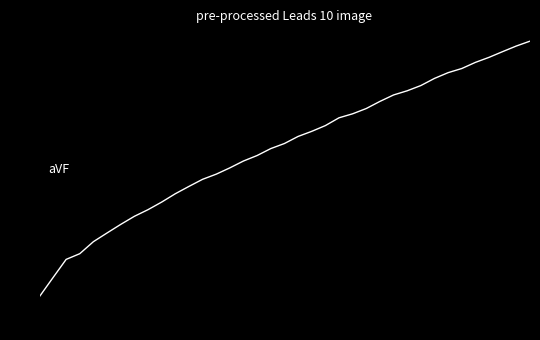

What is the difference between the maximum and minimum values?

3.7